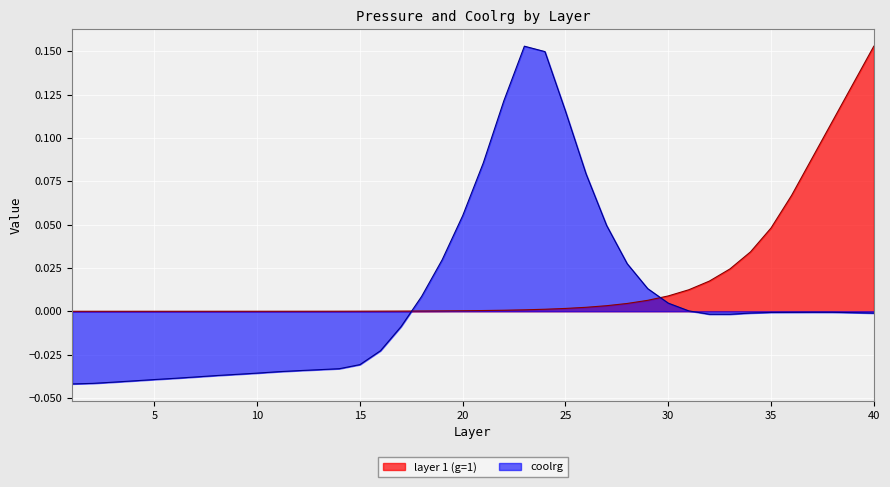

Rank the categories by coolrg value from highest to lowest.

23, 24, 22, 25, 21, 26, 20, 27, 19, 28, 29, 18, 30, 31, 37, 38, 36, 35, 39, 34, 40, 32, 33, 17, 16, 15, 14, 13, 12, 11, 10, 9, 8, 7, 6, 5, 4, 3, 2, 1